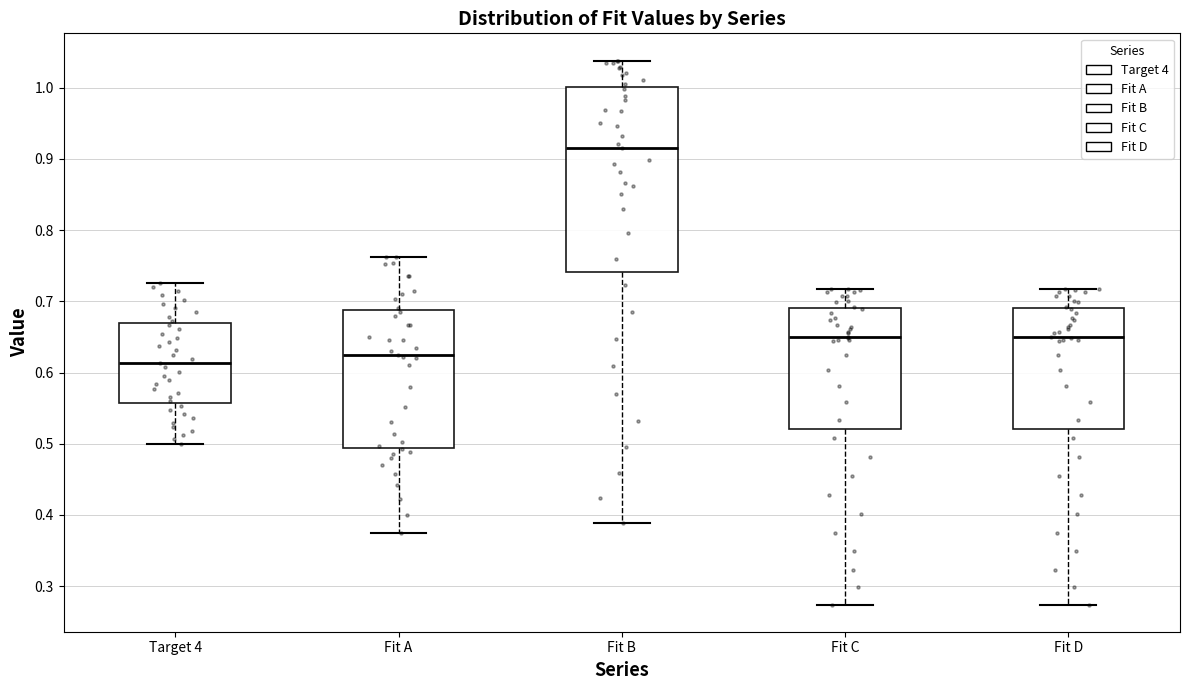

Reading left to right, transcribe this box plot: for each box, give where its median line is, the range the box spans, and where its two whiskers end, as read against the y-axis. The values are not printed on the chart, so give them approximately, as read against the axis.

Target 4: median 0.61, box 0.56 to 0.67, whiskers 0.50 to 0.73
Fit A: median 0.62, box 0.49 to 0.69, whiskers 0.38 to 0.76
Fit B: median 0.92, box 0.74 to 1.00, whiskers 0.39 to 1.04
Fit C: median 0.65, box 0.52 to 0.69, whiskers 0.27 to 0.72
Fit D: median 0.65, box 0.52 to 0.69, whiskers 0.27 to 0.72